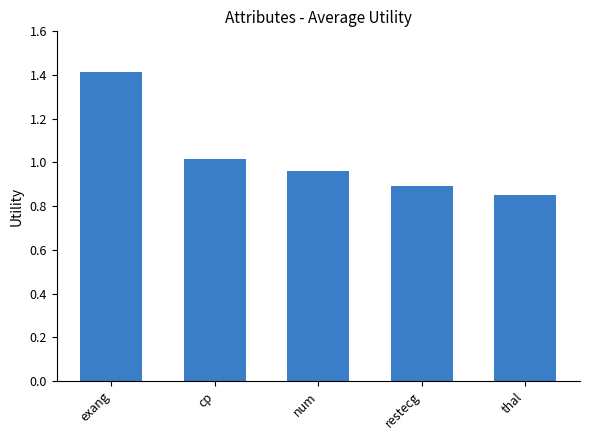

What is the greatest value displayed?

1.4